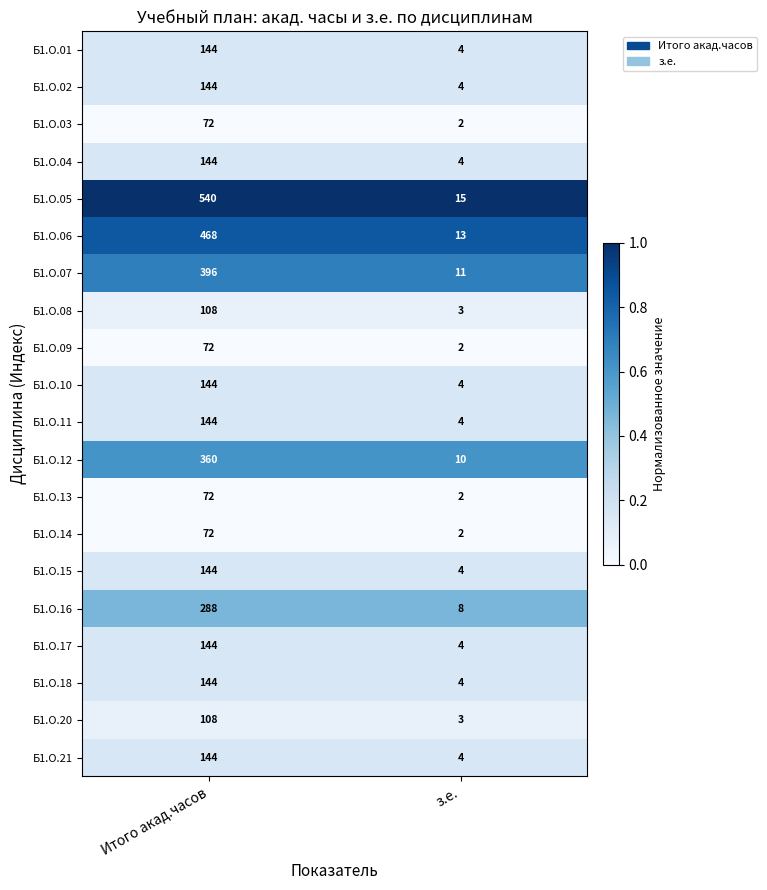

Which series has the widest spread of values?

Б1.О.05